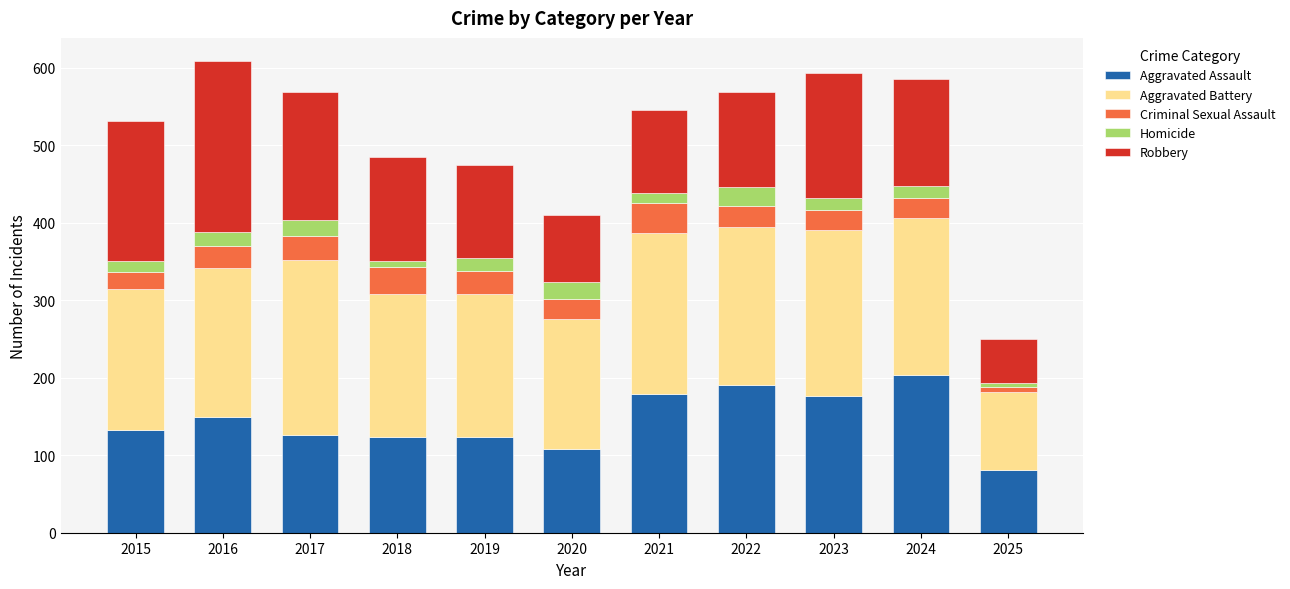

True or false: Aggravated Assault has a value of 203 at 2024.

True